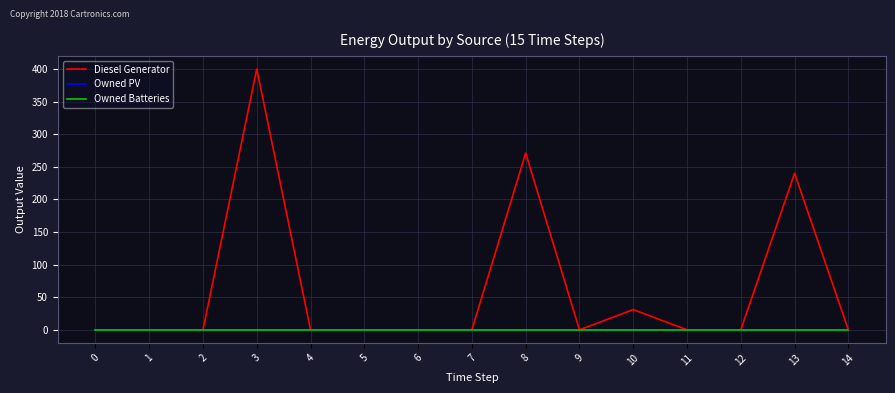

Does the chart display data point markers on the line(s)?

No